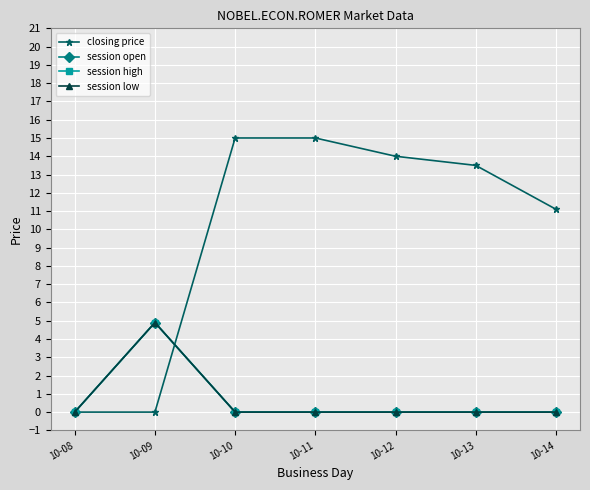

Does the chart have visible grid lines?

Yes